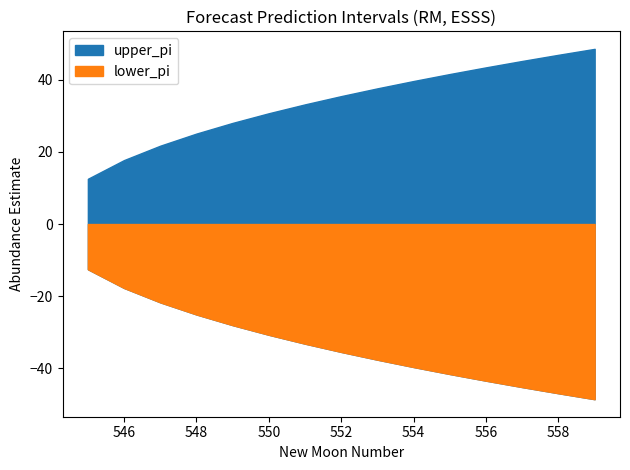

True or false: upper_pi and lower_pi intersect in this chart.

False